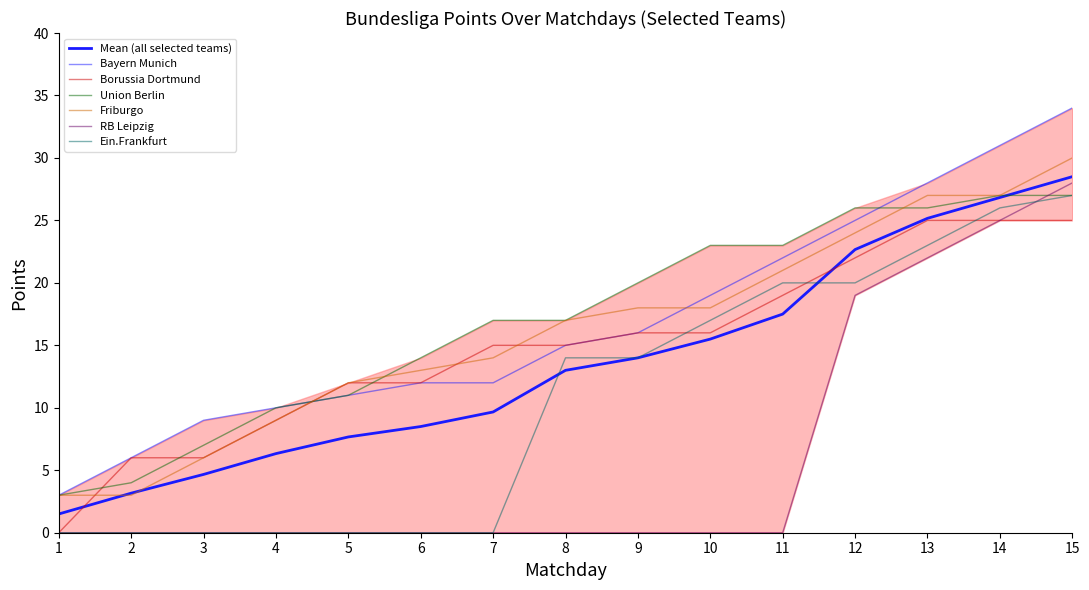

Which series ends up on top after the final intersection of Borussia Dortmund and Union Berlin?

Union Berlin